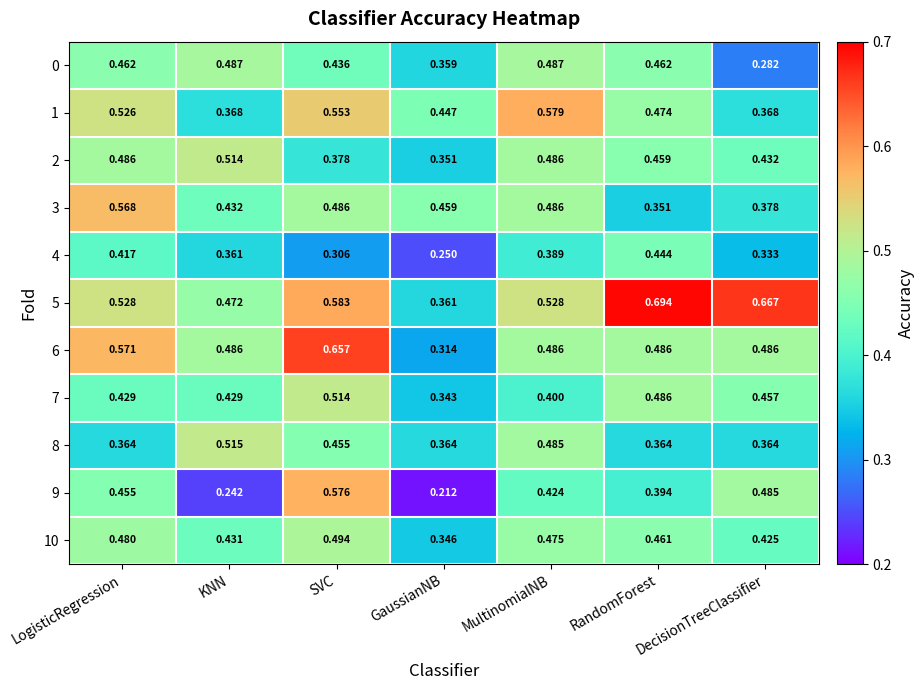

Which category has the lowest value in the 9 series?

GaussianNB